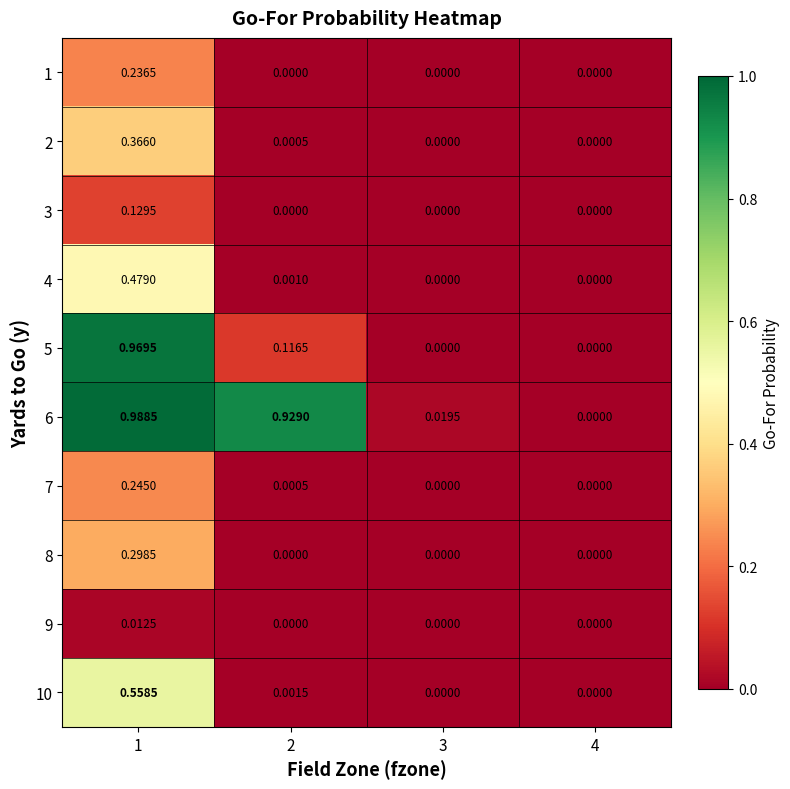

Is the value of 3 at 1 greater than the value of 5 at 3?

Yes